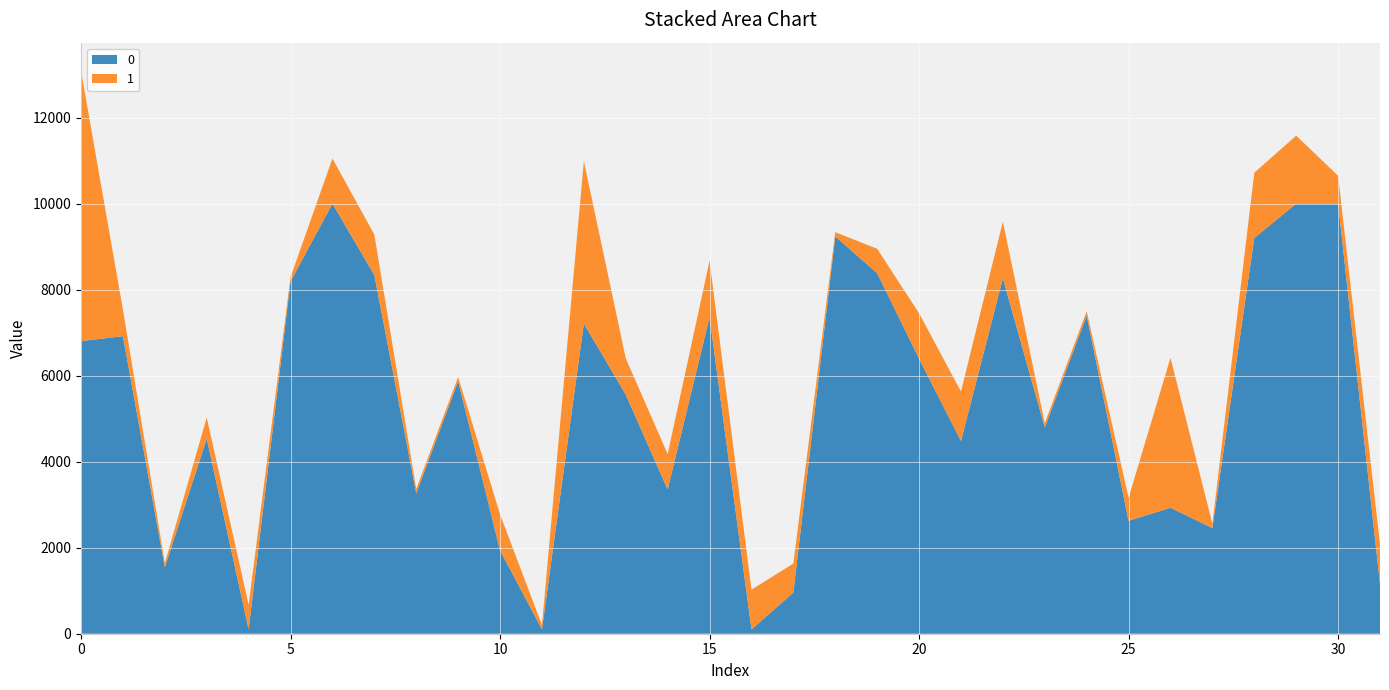

Reading left to right, what are all the values shown in this chart?

0: 6803.3	6918.0	1542.4	4535.7	100.0	8190.5	10000.0	8339.5	3263.4	5869.2	1938.6	100.0	7211.3	5559.4	3353.7	7359.2	100.0	957.8	9236.4	8382.6	6395.3	4479.2	8264.0	4795.6	7397.4	2625.2	2928.8	2456.8	9201.1	10000.0	10000.0	1156.1
1: 6285.0	618.6	100.0	490.4	572.9	100.0	1049.1	941.1	100.0	100.0	835.9	100.0	3776.5	844.6	822.9	1314.3	924.8	673.9	100.0	567.3	1055.8	1152.2	1318.5	100.0	100.0	533.8	3487.6	100.0	1518.4	1580.6	648.9	917.9